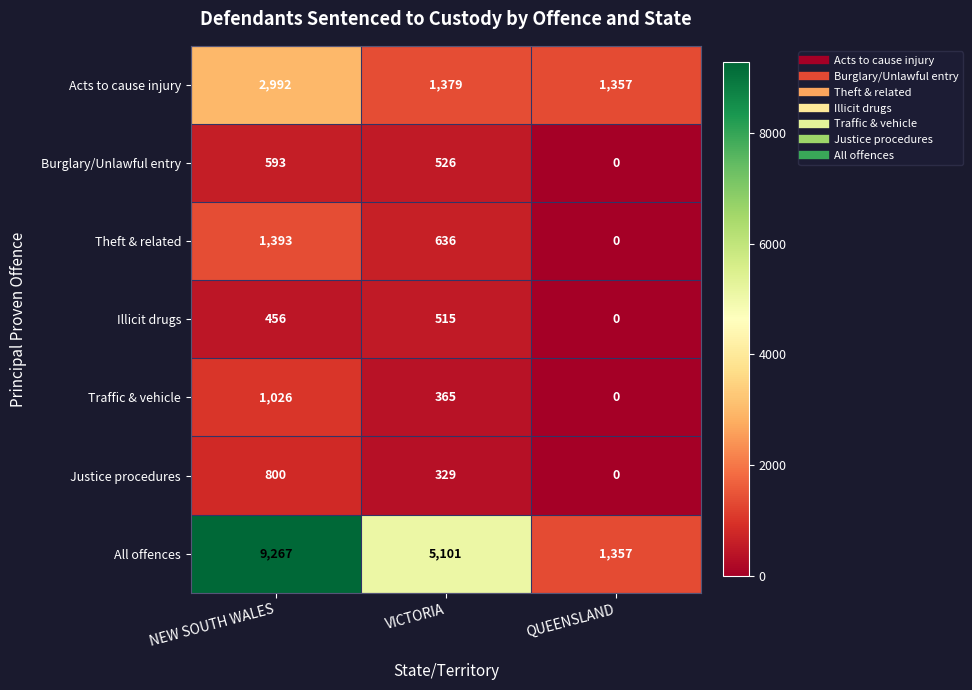

What is the average value of the Traffic & vehicle series?

464